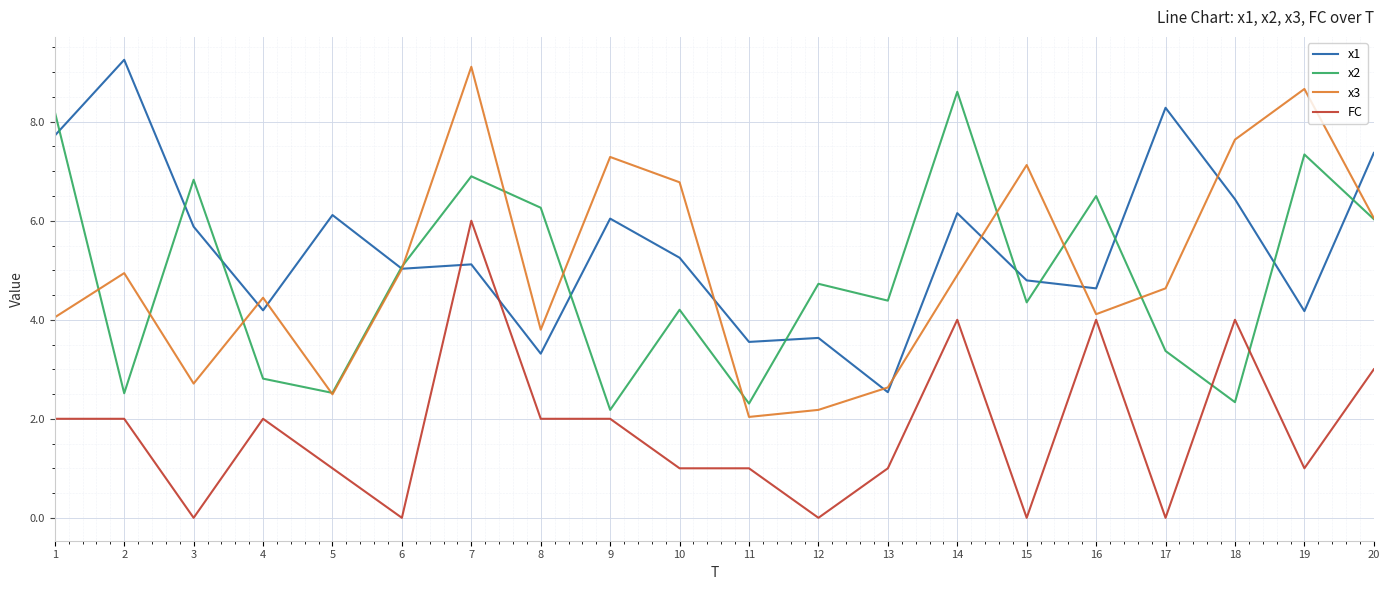

What are all the series names shown in the legend?

x1, x2, x3, FC